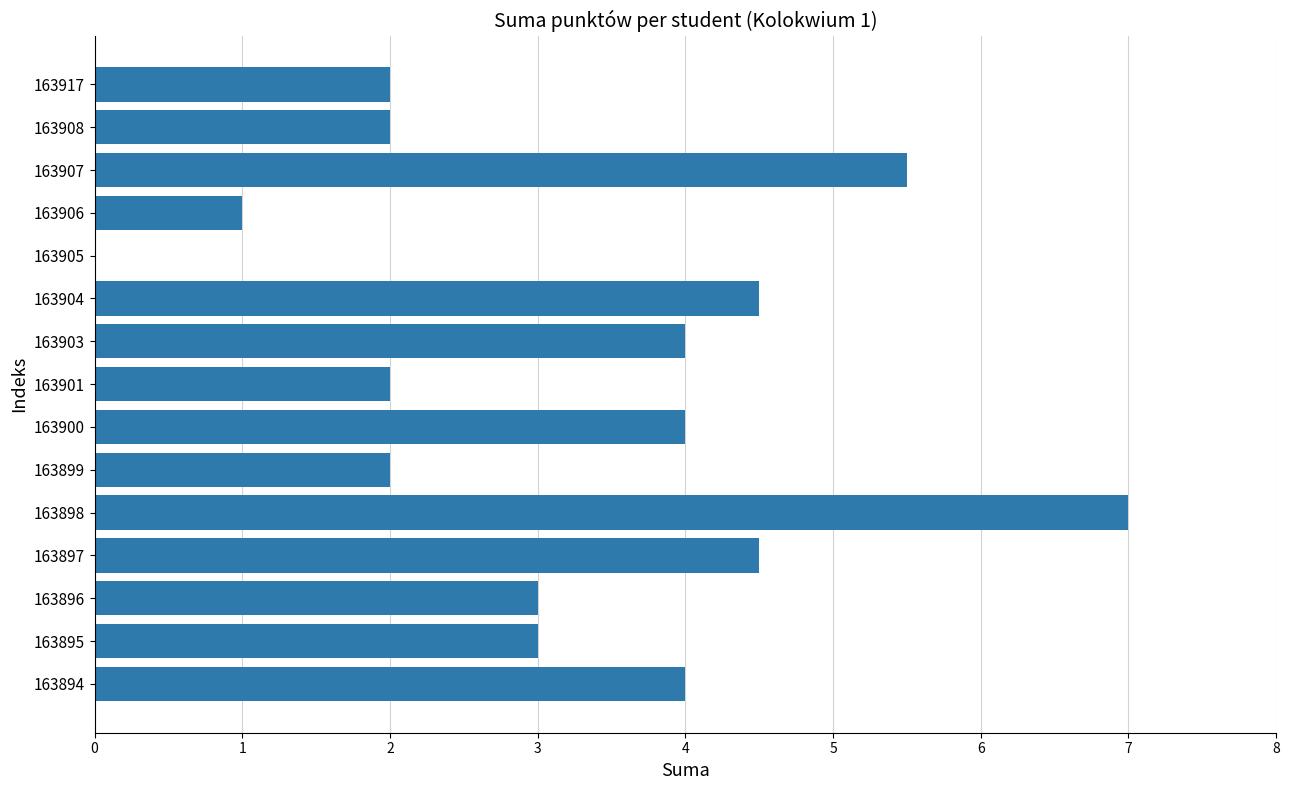

What value does the data have at 163896?

3.0